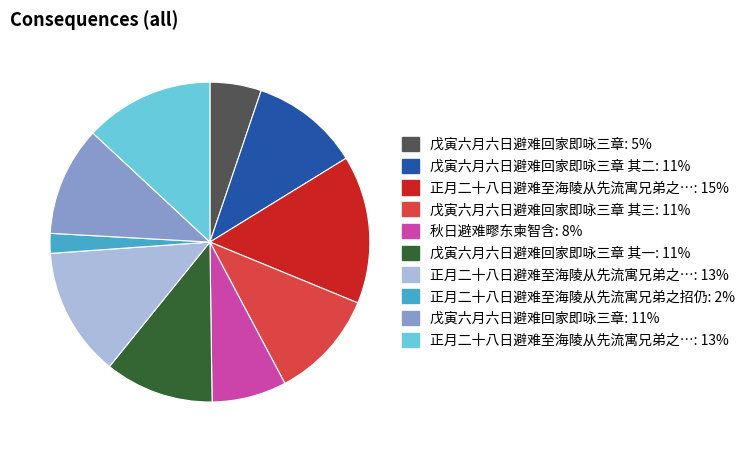

Is there any slice that represents more than half of the pie?

No